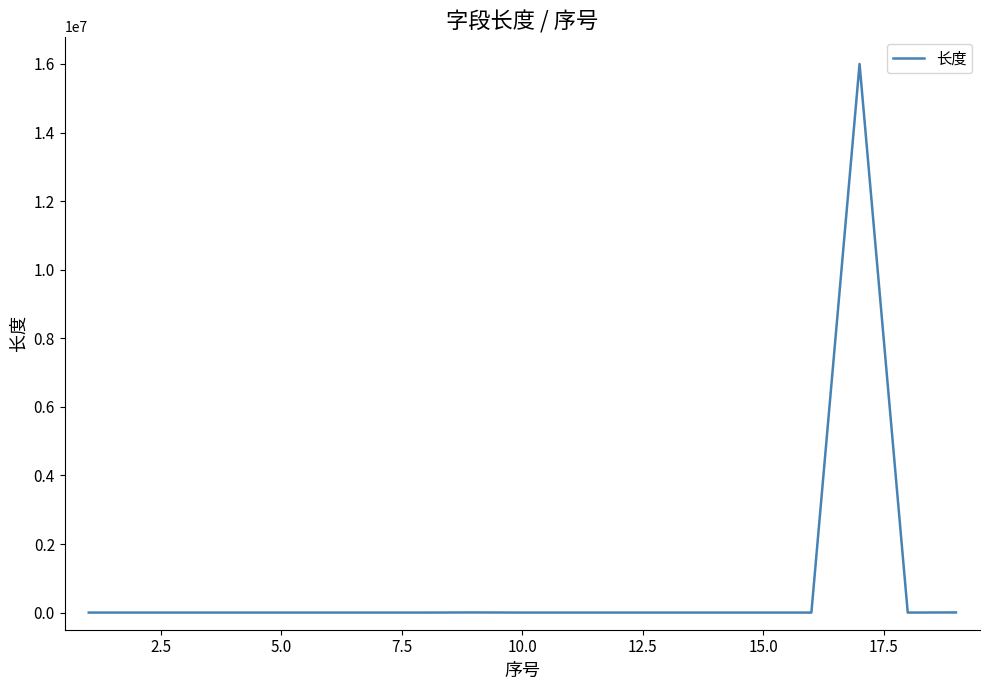

What is the difference between the maximum and minimum values?

16000000